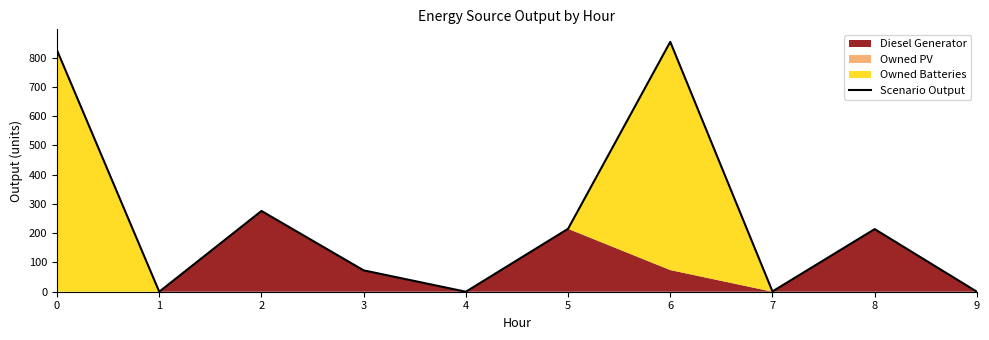

Rank the categories by value from lowest to highest.

1, 4, 9, 7, 3, 8, 5, 2, 0, 6